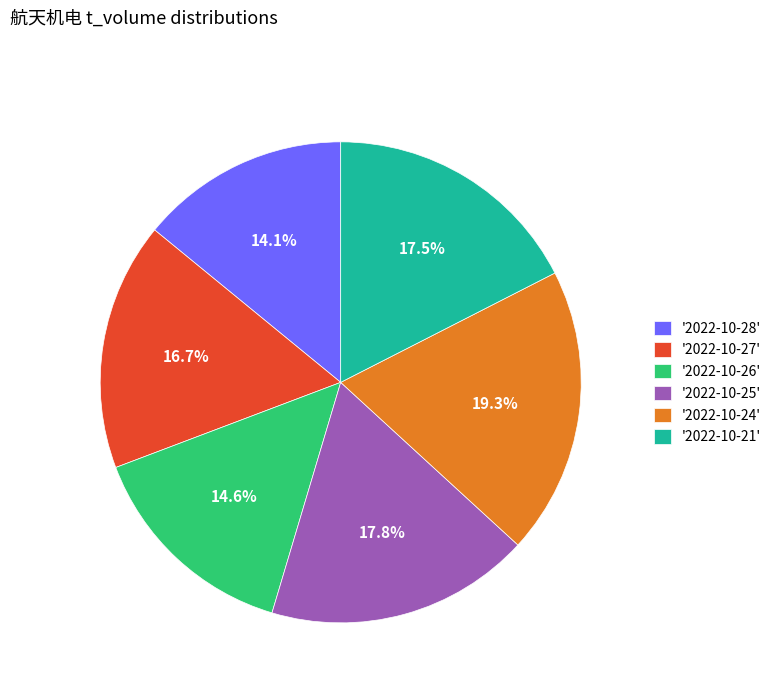

Count the number of slices in the pie.

6